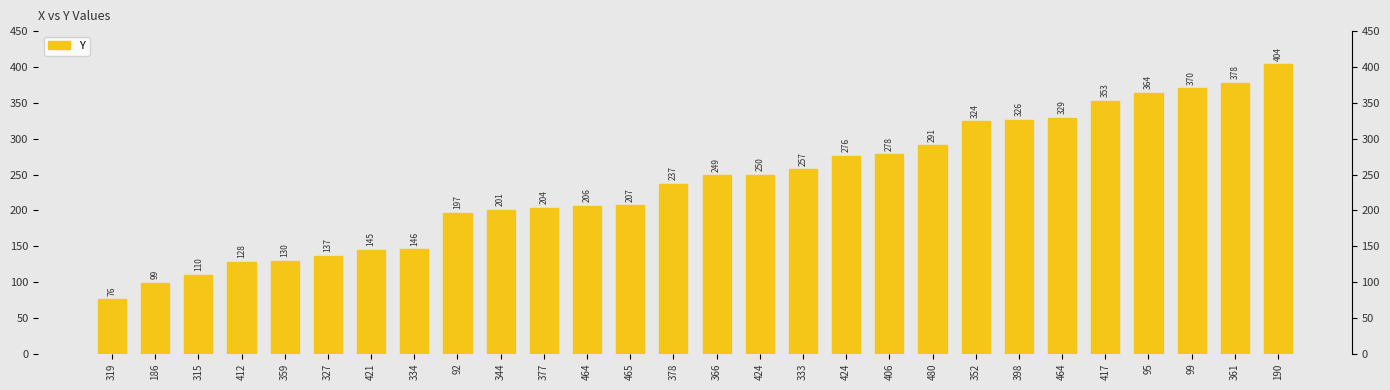

List the labels in order of value, largest first.

190, 361, 99, 95, 417, 464, 398, 352, 480, 406, 424, 333, 424, 366, 378, 465, 464, 377, 344, 92, 334, 421, 327, 359, 412, 315, 186, 319